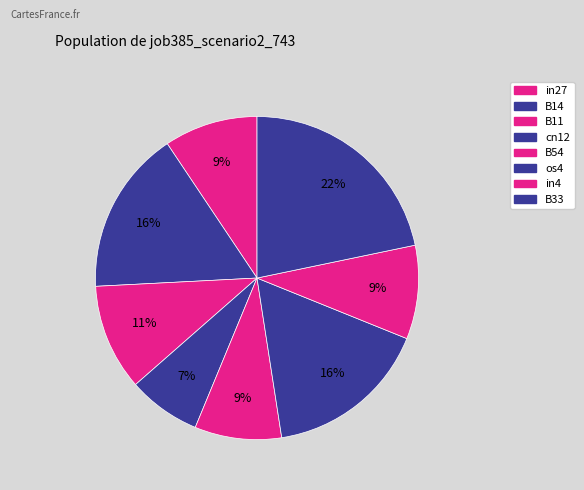

Combined, do B11 and B54 account for over 50%?

No